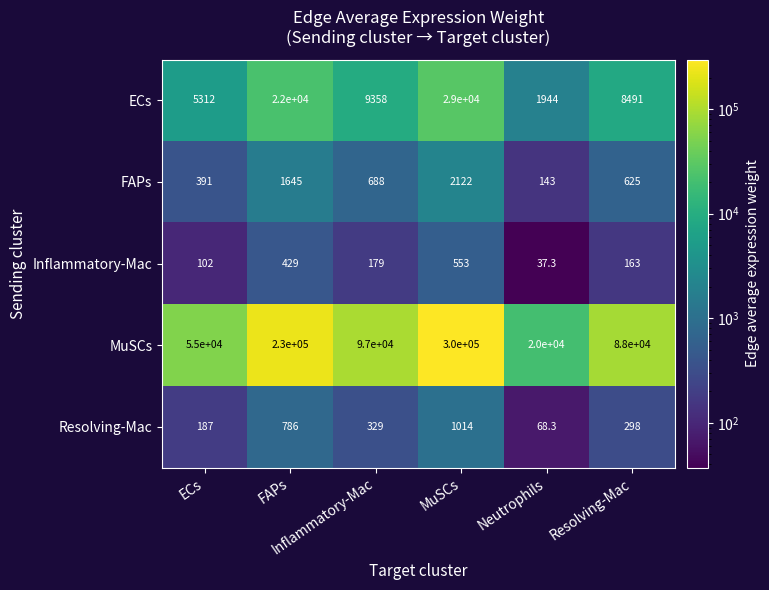

Which series has the largest range (max minus min)?

MuSCs